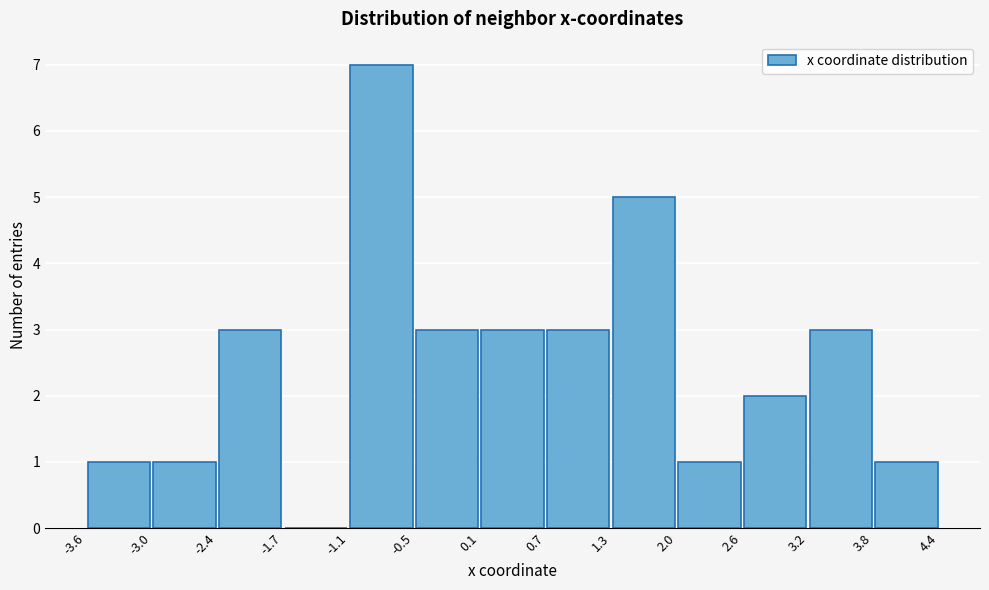

Over which range of the x-axis is the bar tallest?

-1.1 to -0.5